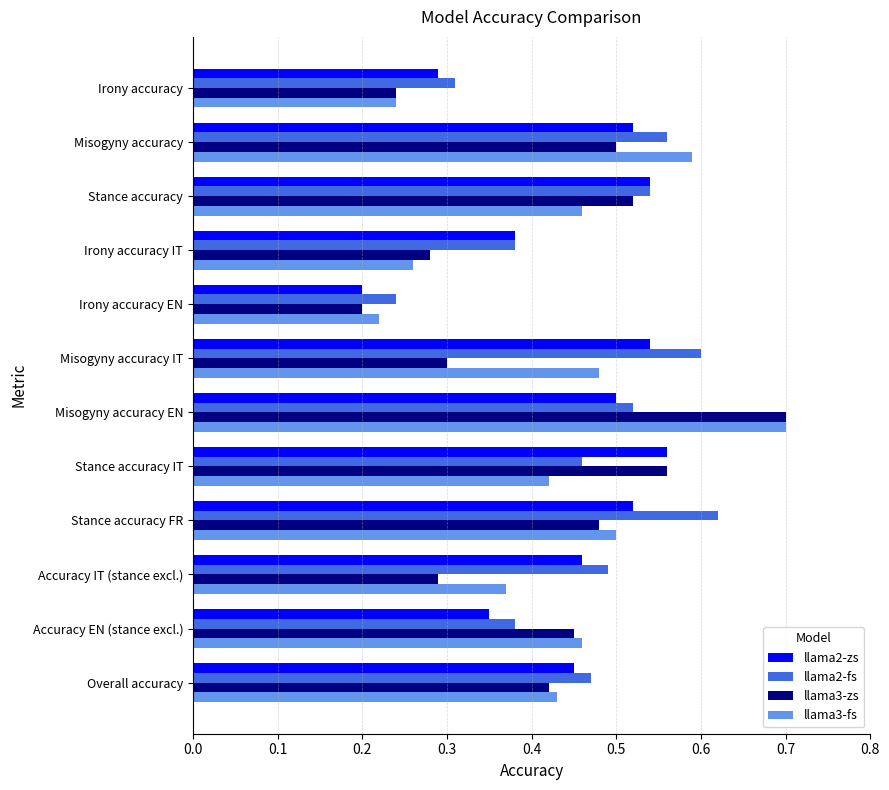

What is the maximum value shown in the chart?

0.7